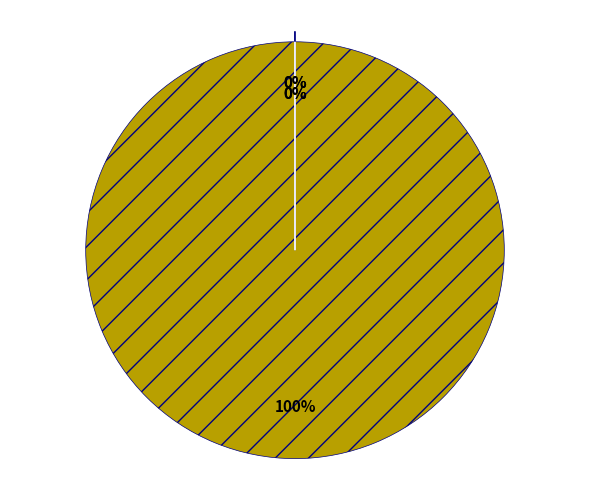

What percentage is NOT represented by 가격상승률?

100.0%